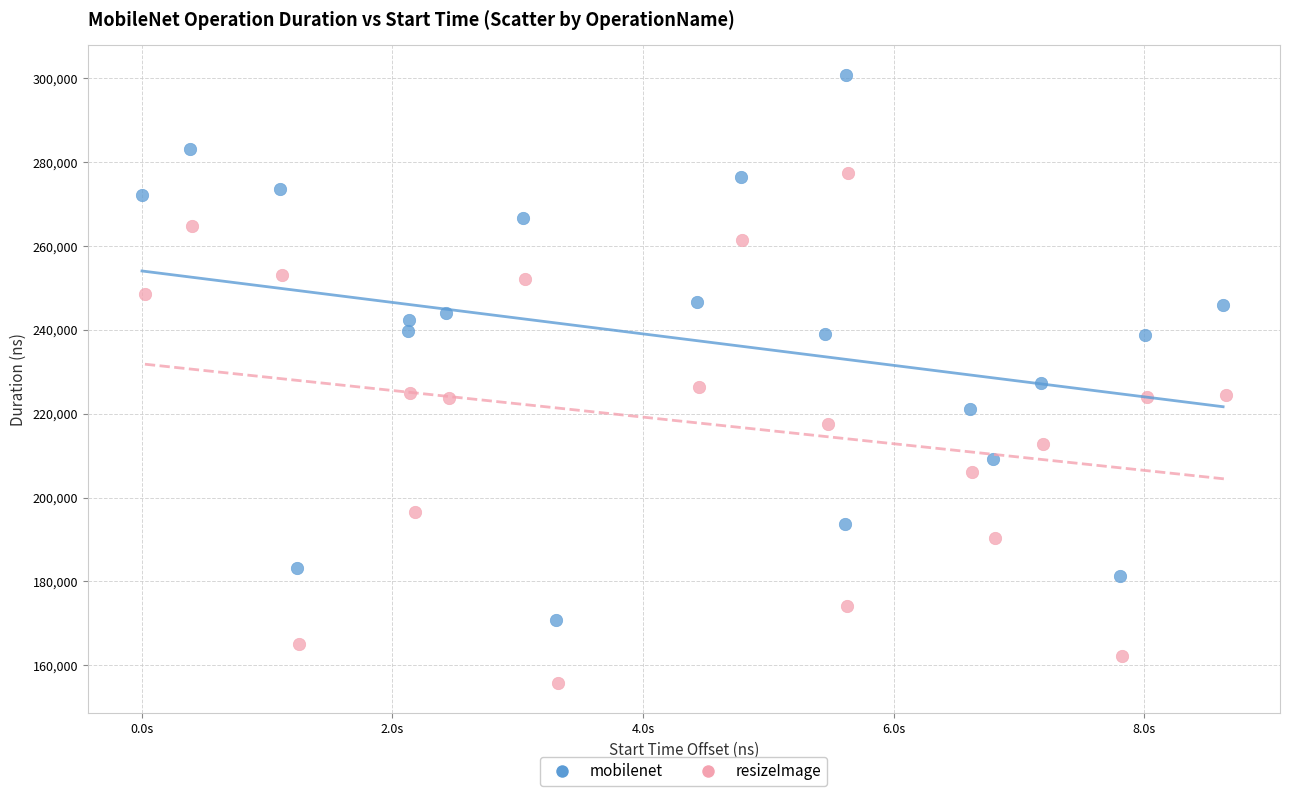

Which series reaches the maximum Y coordinate?

mobilenet